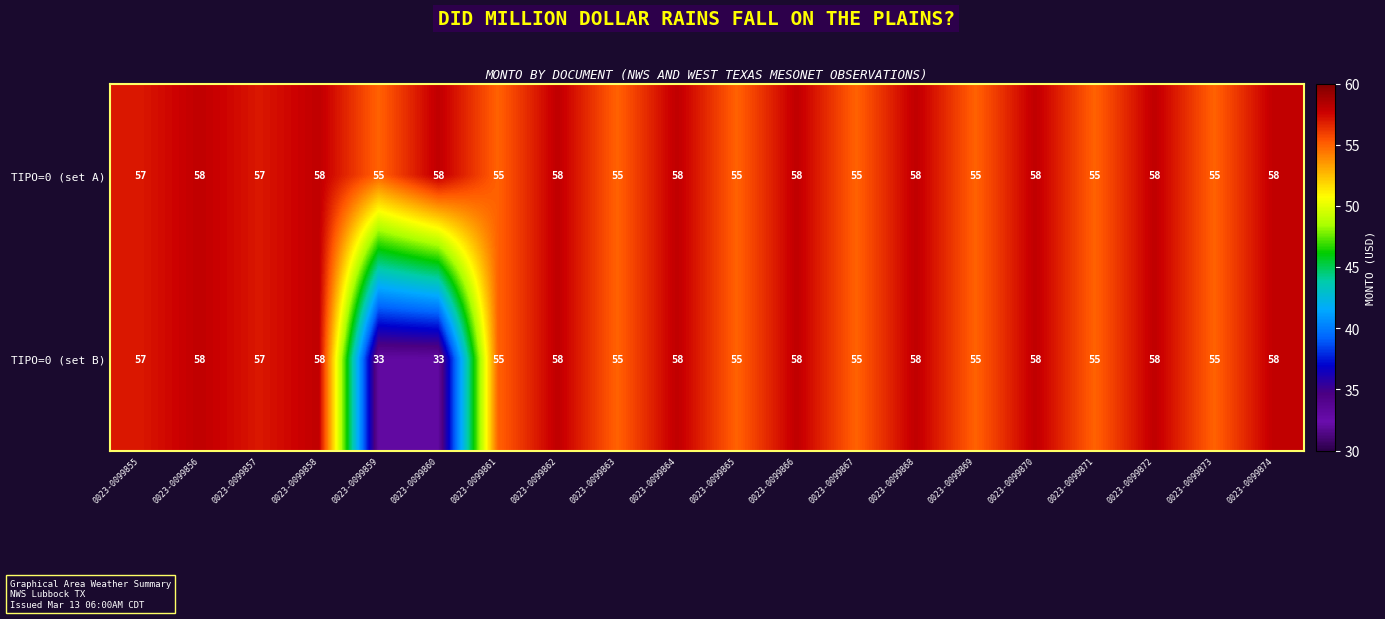

The TIPO=0 (set A) series shows 17 at 0023-0099868. True or false?

False